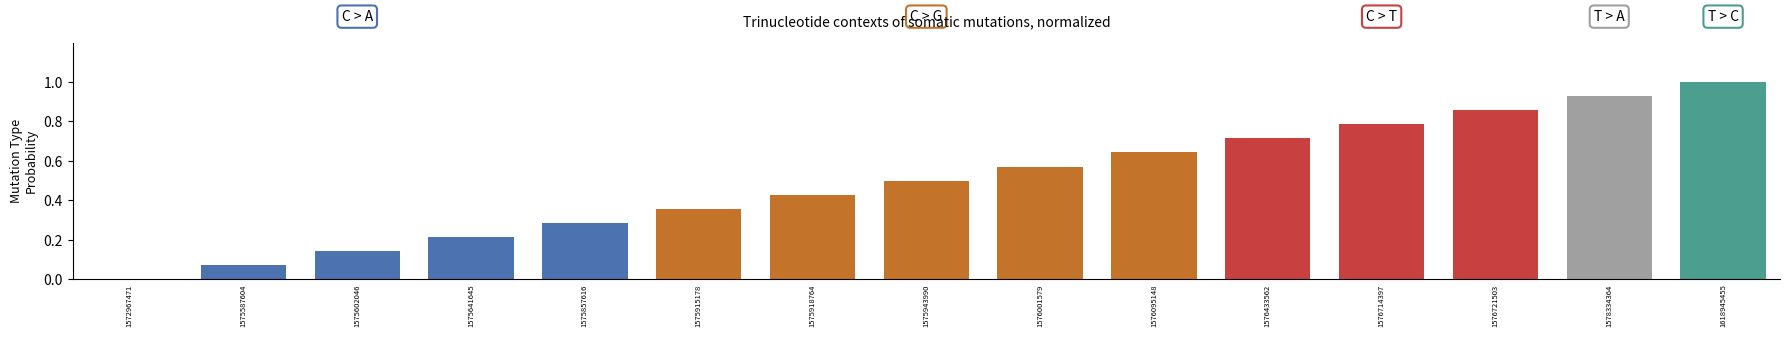

The value at 1575857616 is 0.1. True or false?

False